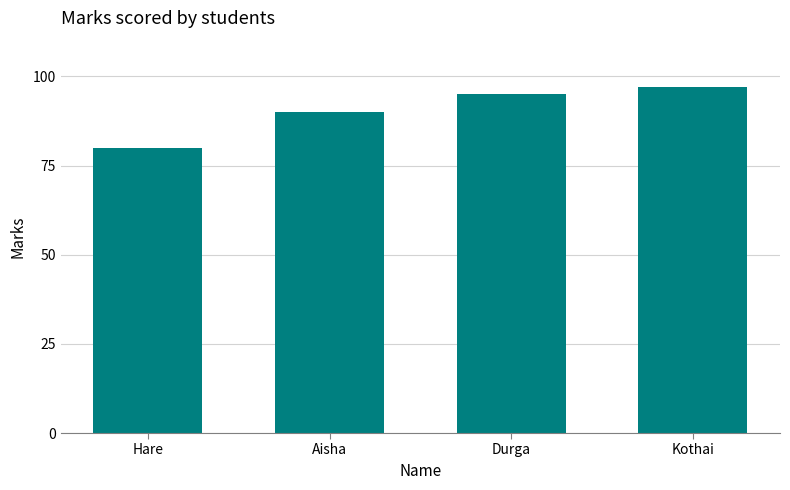

Rank the categories by value from highest to lowest.

Kothai, Durga, Aisha, Hare